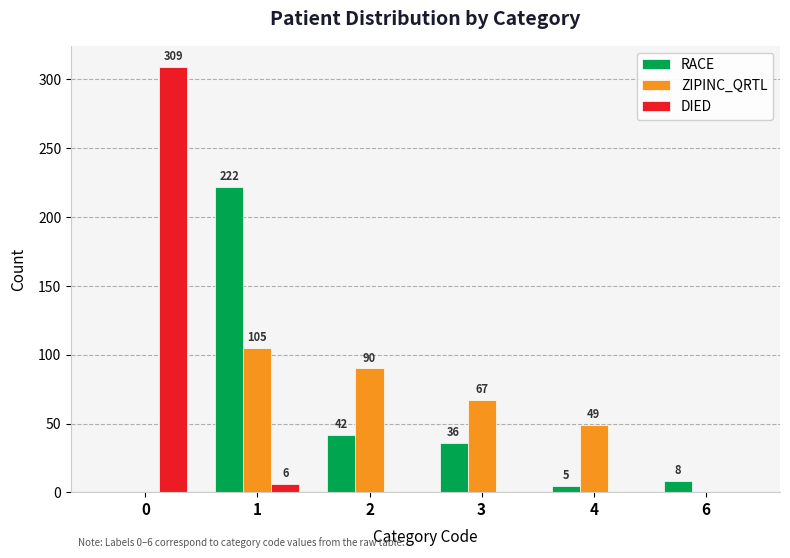

The DIED series shows 6 at 1. True or false?

True